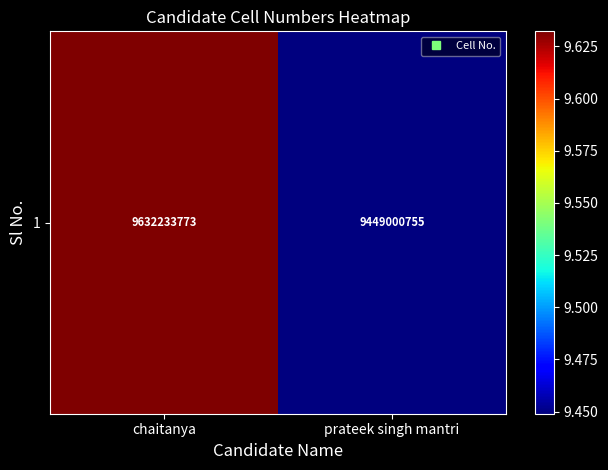

How many values are below 9632233773?

1